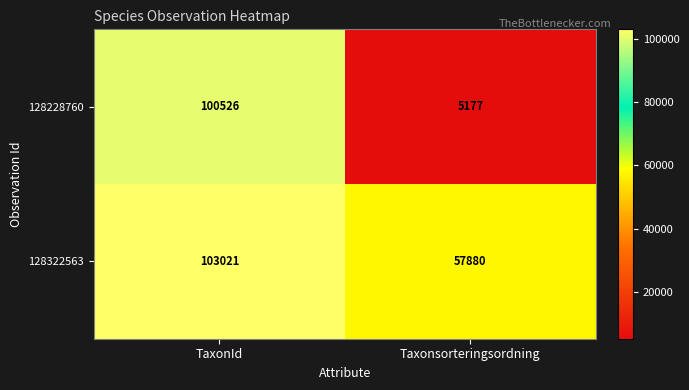

What is the spread (max minus min) of values at TaxonId?

2495